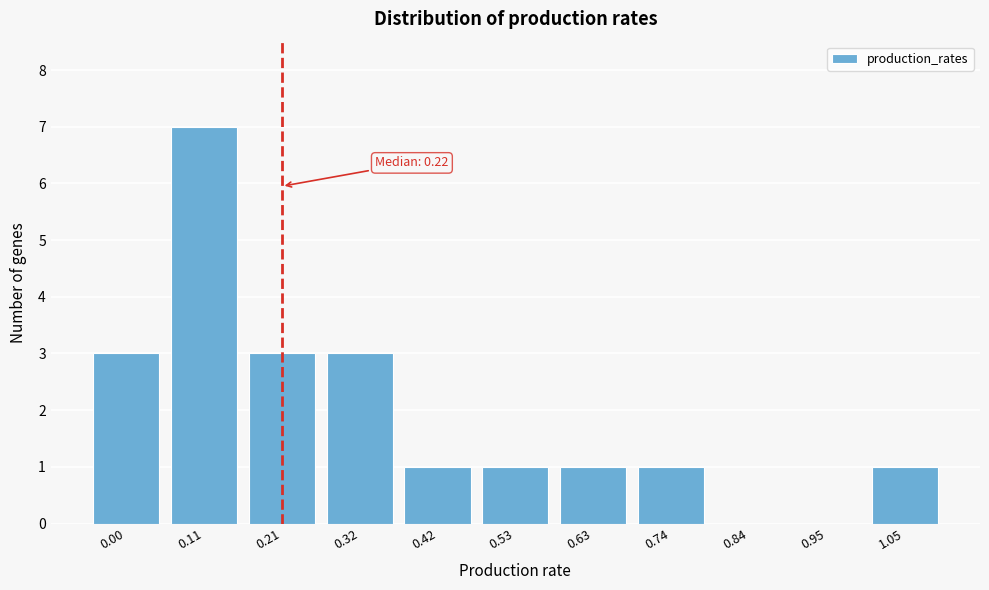

Reading left to right, what are all the values shown in this chart?

0.00=3	0.11=7	0.21=3	0.32=3	0.42=1	0.53=1	0.63=1	0.74=1	0.84=0	0.95=0	1.05=1